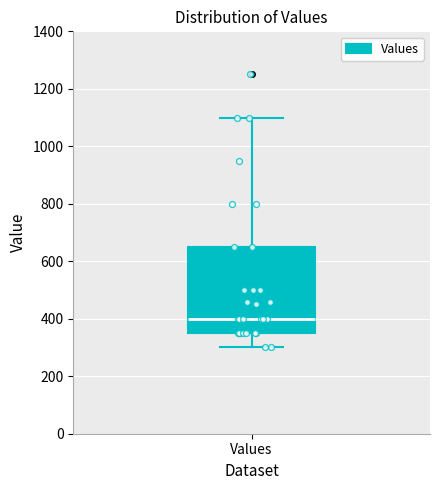

Read this box plot against the y-axis: the position of the median line, the range covered by the box, and the ends of both whiskers. The values are not printed on the chart, so give them approximately, as read against the axis.

median 400, box 360 to 660, whiskers 300 to 1100